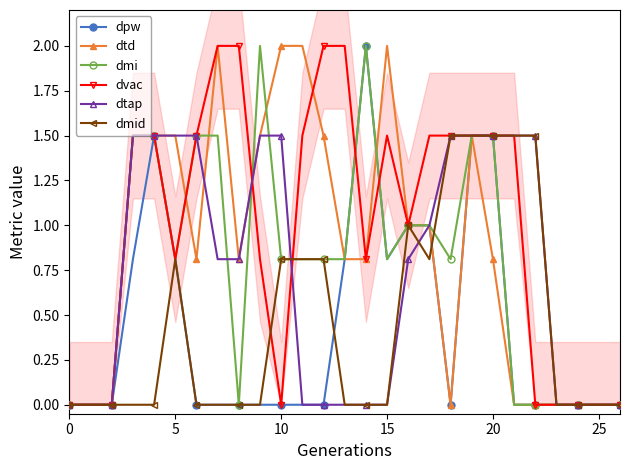

True or false: dpw has a value of -1.0 at 10.

False